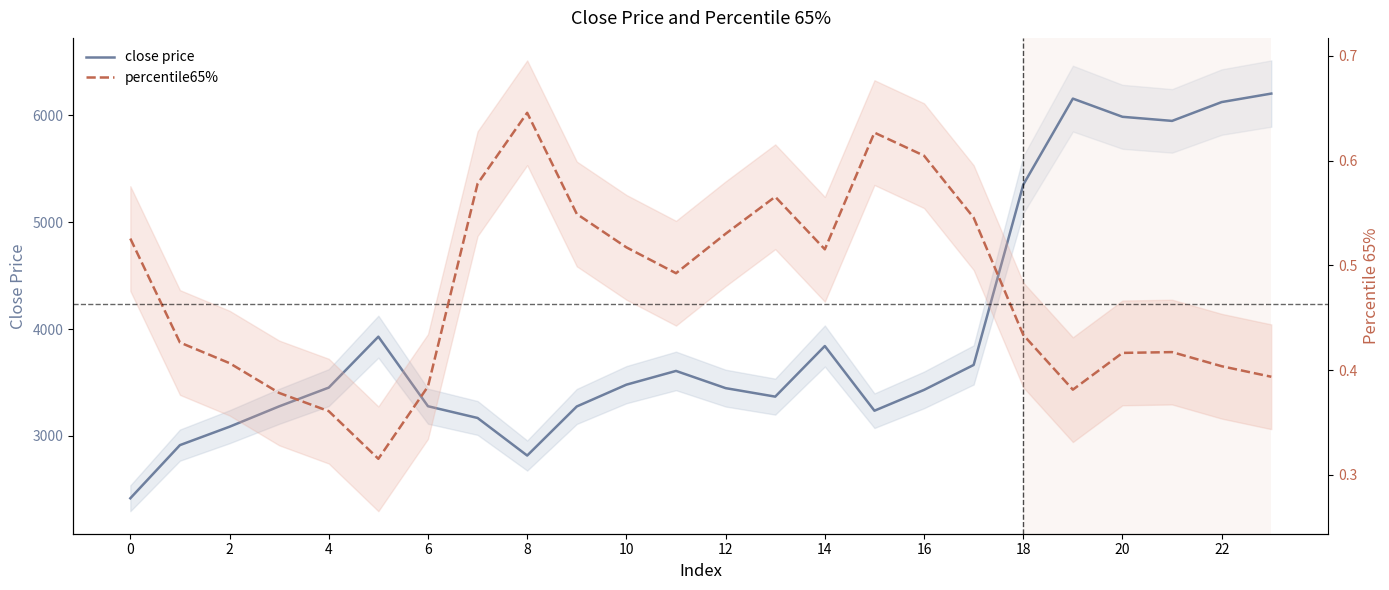

Between 23 and 10, which is larger?

23